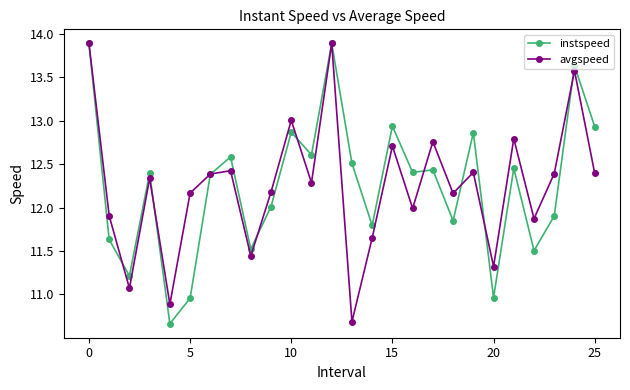

Does the chart have visible grid lines?

No